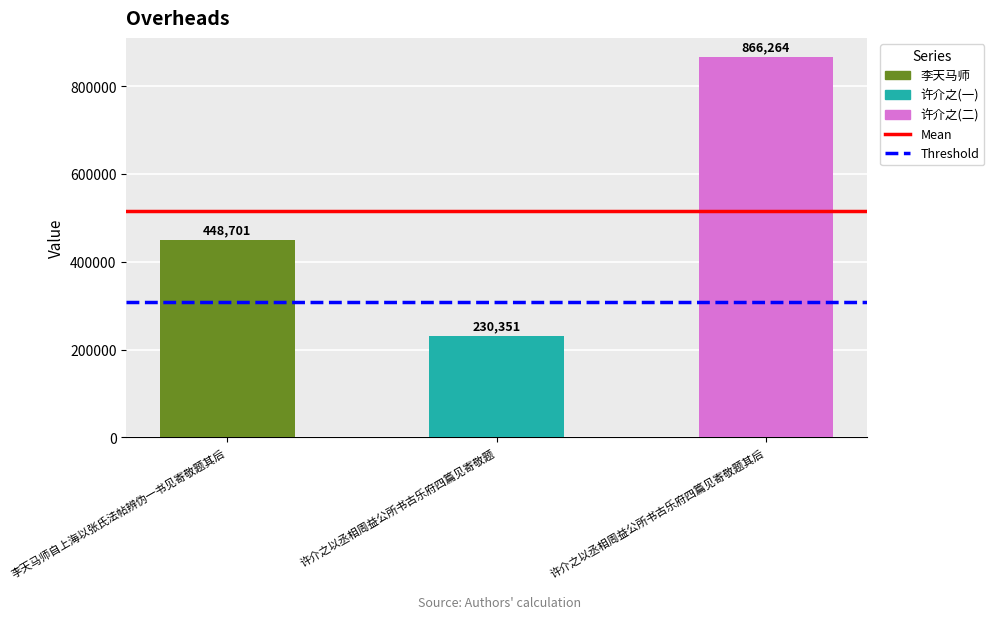

How many bars are there in total?

3